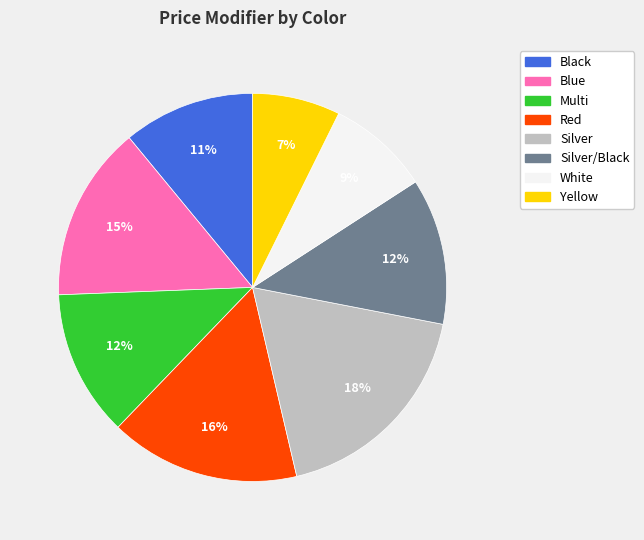

Is the sum of Silver and Black greater than half?

No